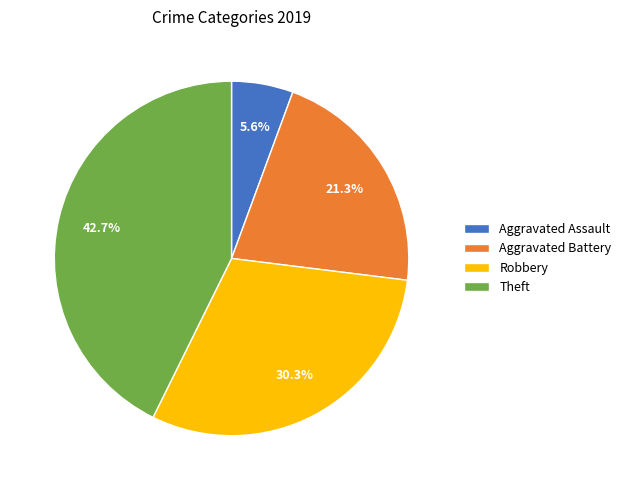

What is the ratio of the value at Aggravated Assault to the value at Robbery?

0.2